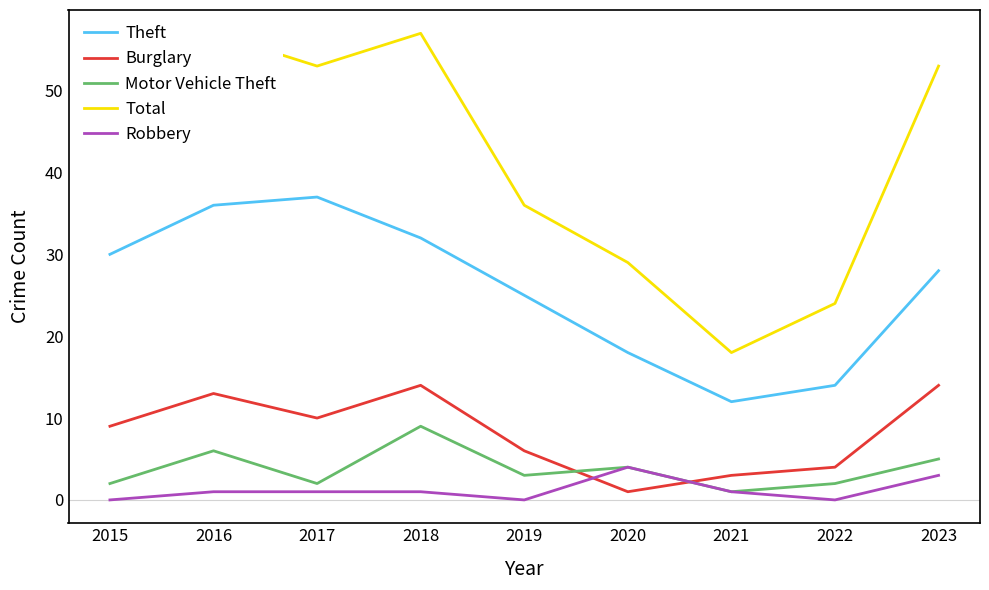

How many values in the Theft series are below 28?

4